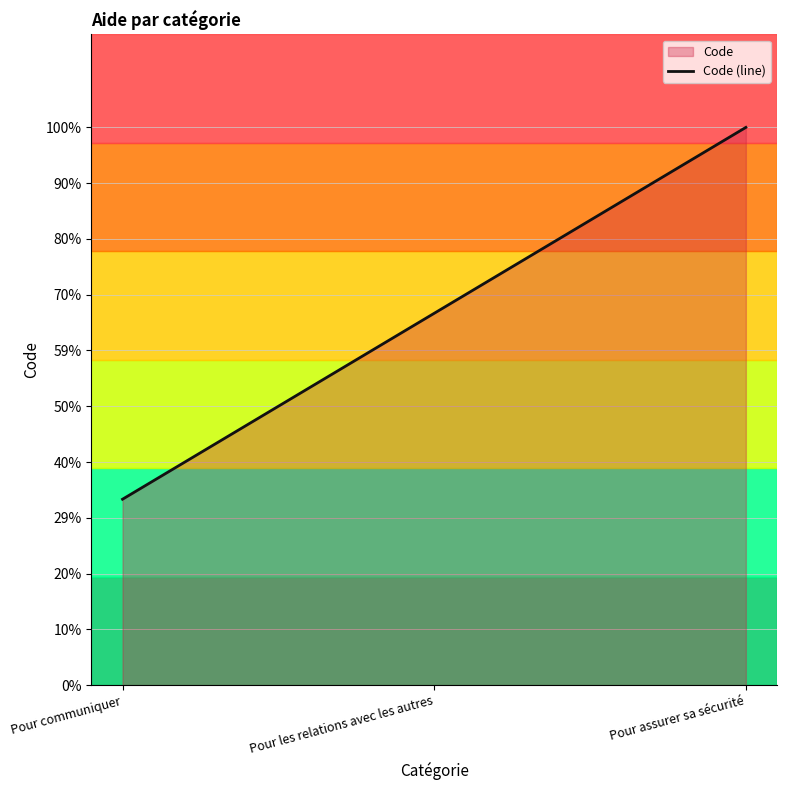

Does the chart display data point markers on the line(s)?

No